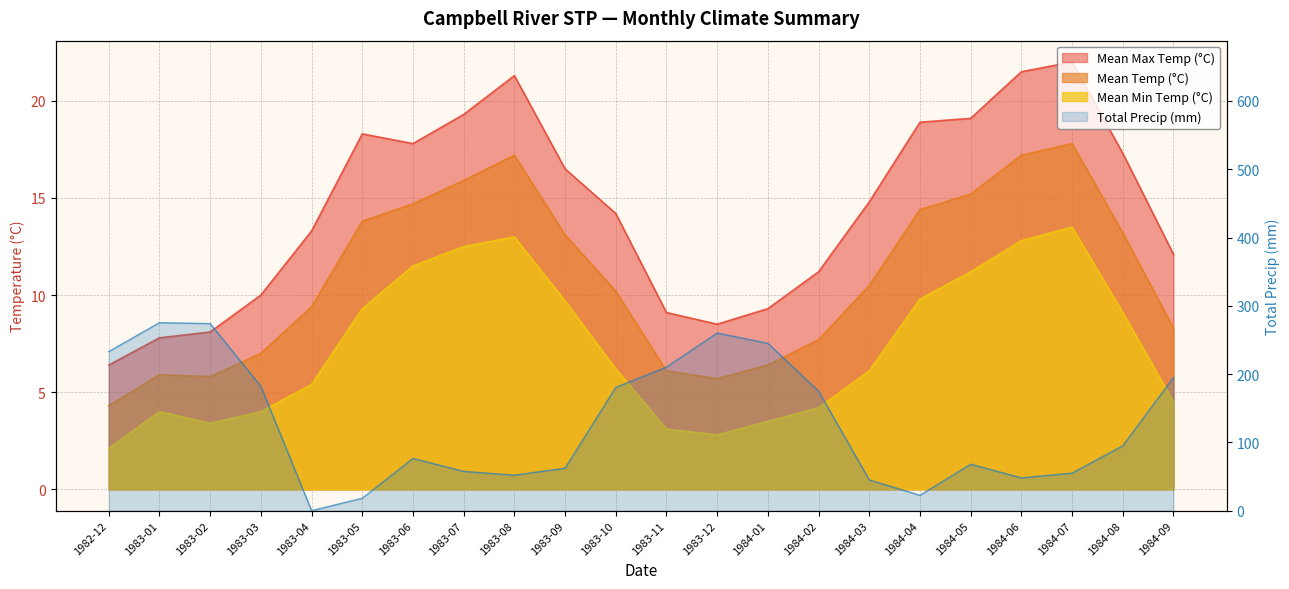

Is it true that Mean Temp (°C) equals 10.5 at 1984-03?

True